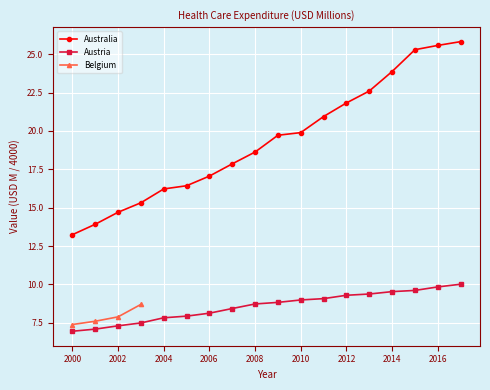

Is this an area chart (filled region under the line)?

No